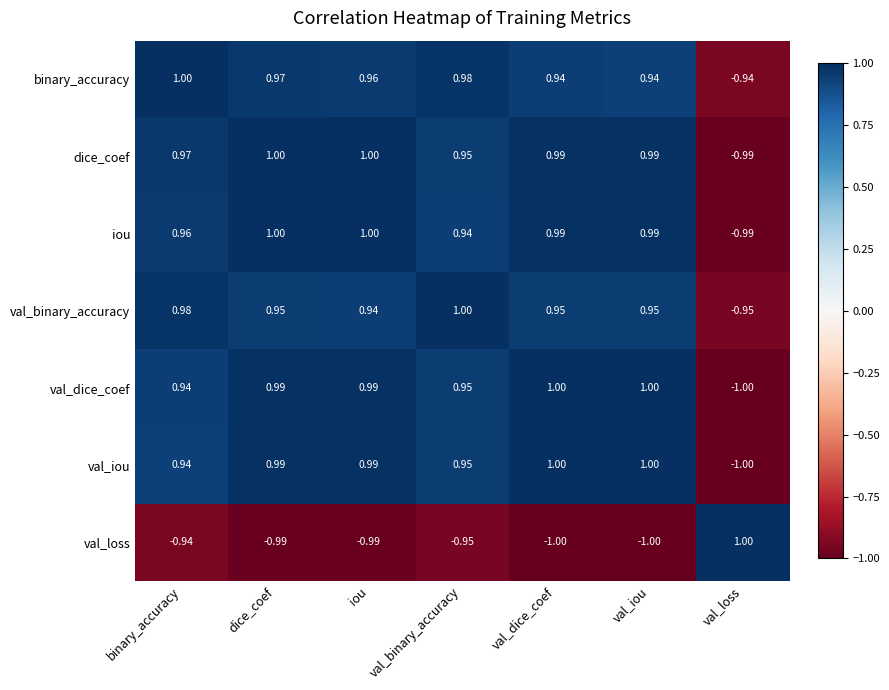

At which label is iou closest to 0?

val_binary_accuracy